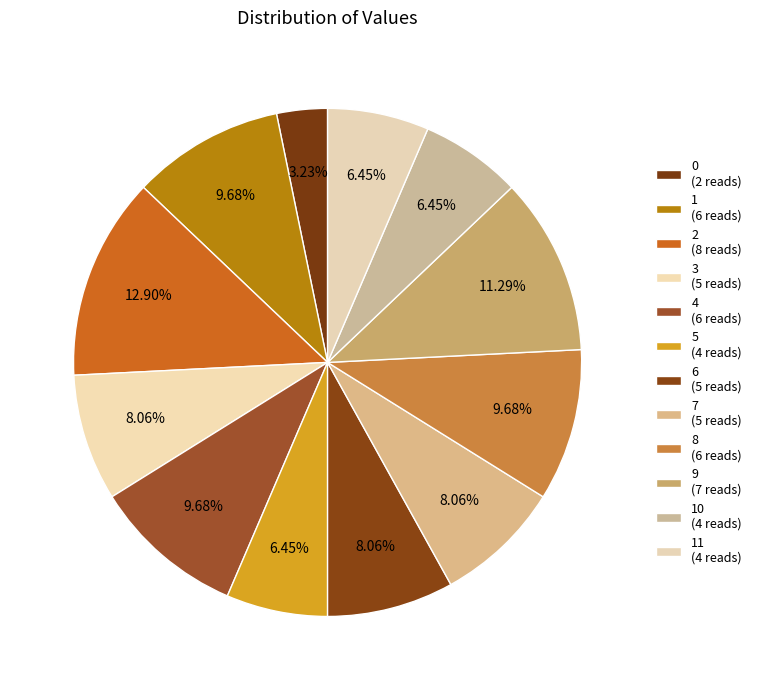

How many slices are in this pie chart?

12